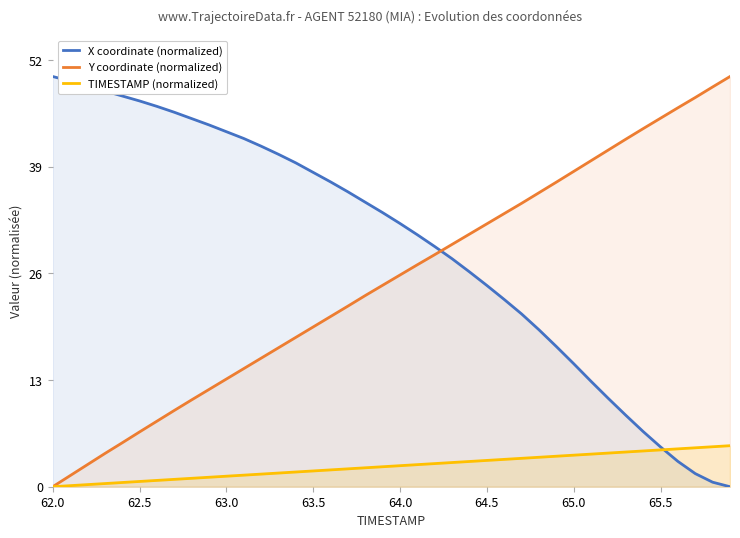

Which series has the widest spread of values?

X coordinate (normalized)